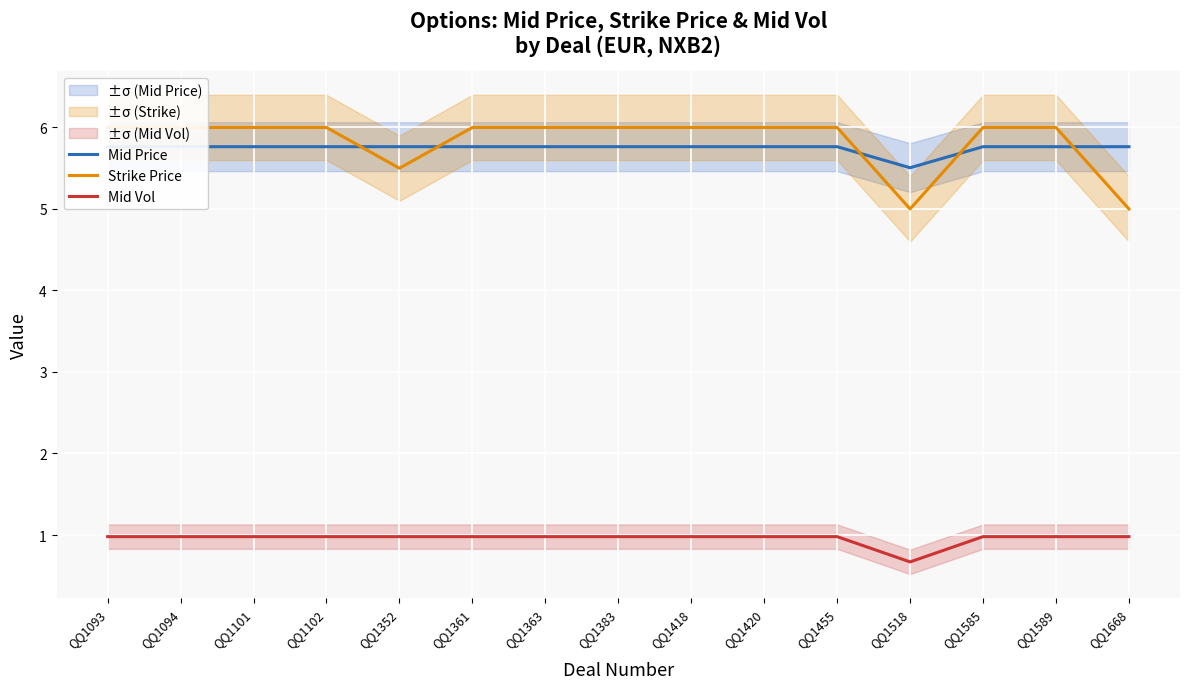

At which label is Mid Vol closest to 0?

QQ1518